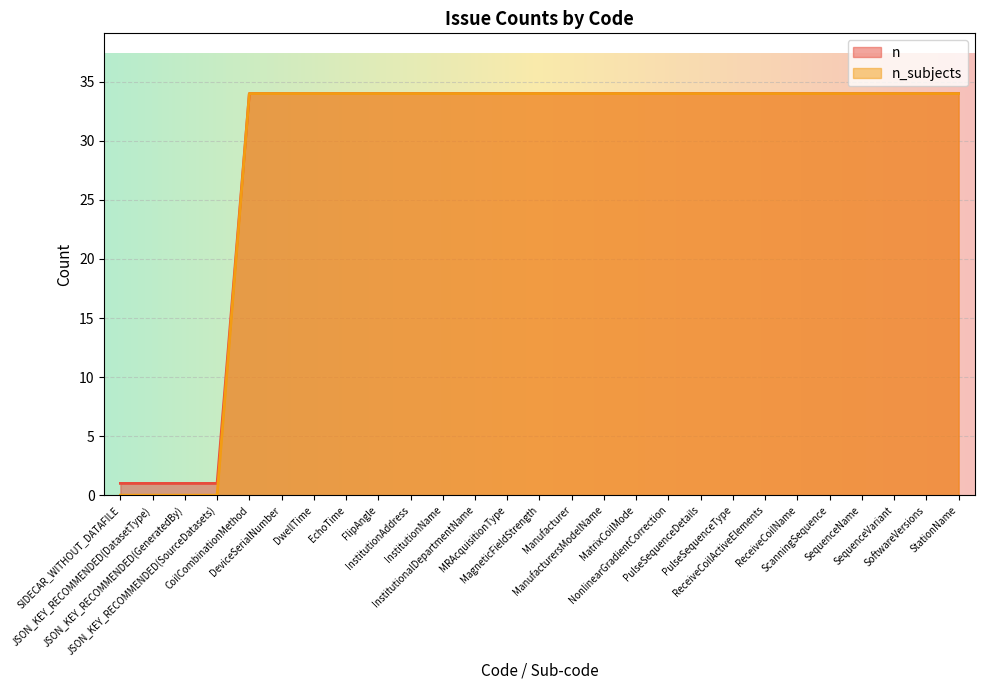

What is the difference between the second highest and second lowest values in the n_subjects series?

33